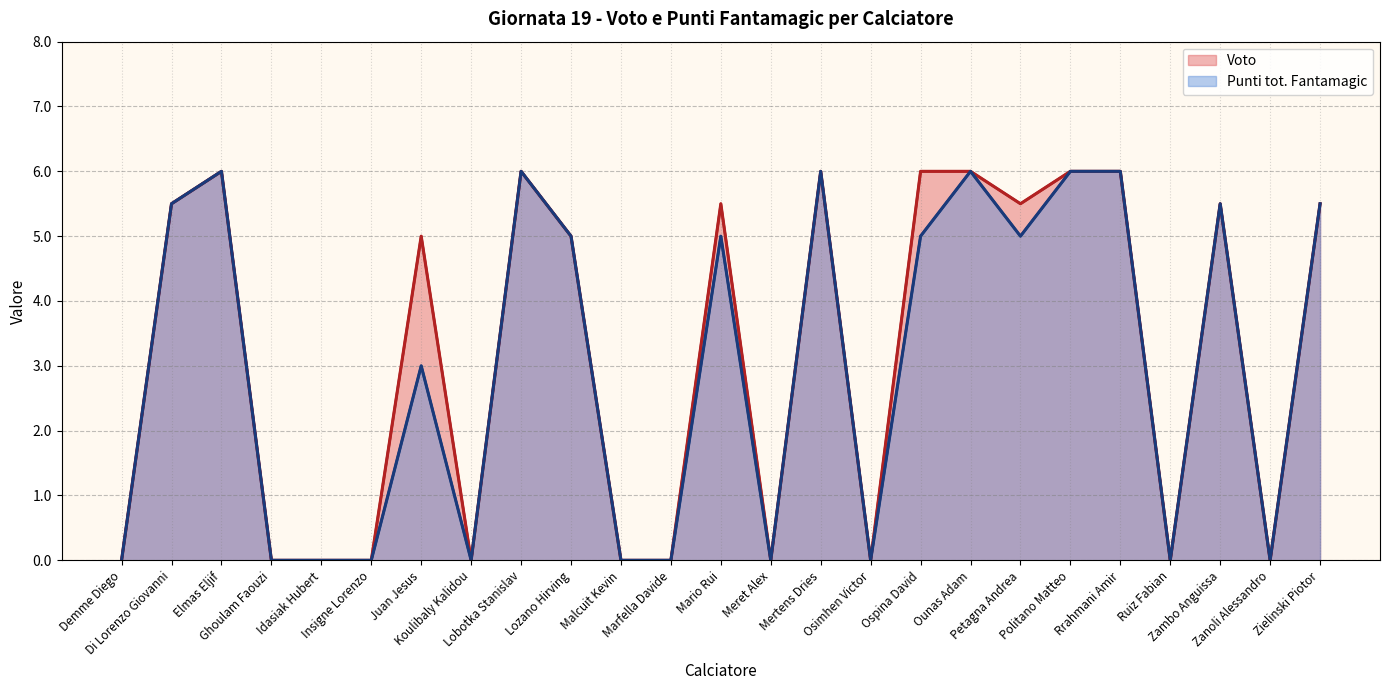

At which label does Punti tot. Fantamagic reach its minimum?

Demme Diego